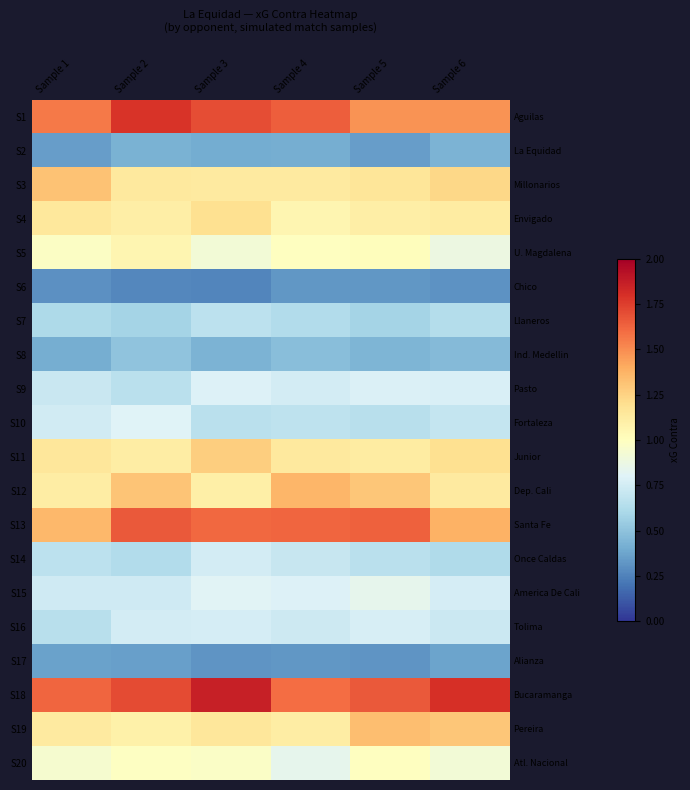

What is the difference between the highest and lowest values at Sample 4?

1.3